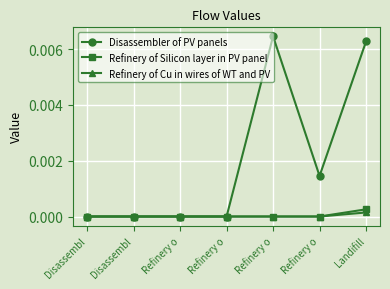

Rank the categories by Refinery of Silicon layer in PV panel value from lowest to highest.

Disassembl, Disassembl, Refinery o, Refinery o, Refinery o, Refinery o, Landifill